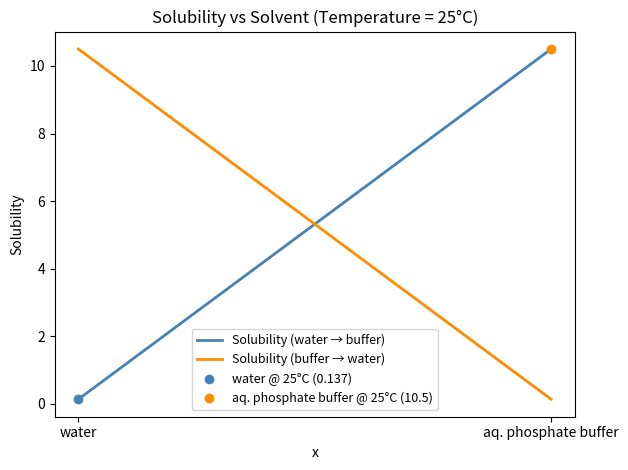

What is the average value of the Solubility (water) series?

5.3